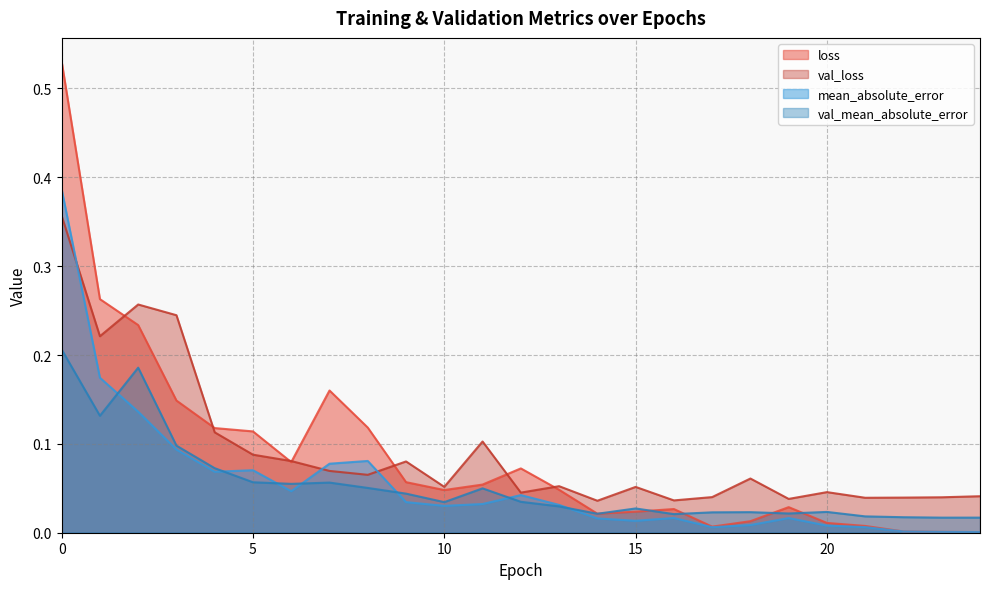

Where do val_loss and loss first cross each other?

1 and 2